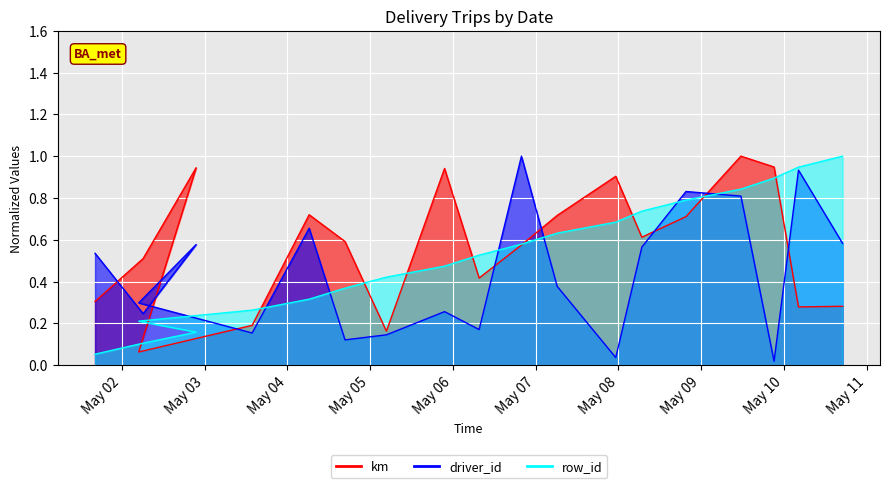

True or false: km has a value of 0.5 at 2015-05-02.

True